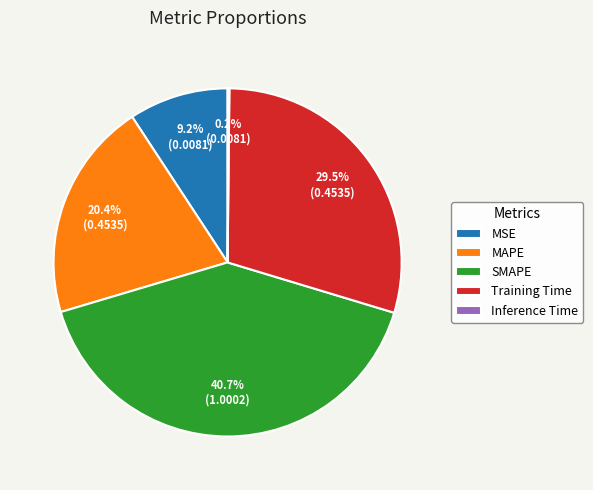

Does MSE account for over 50% of the chart?

No